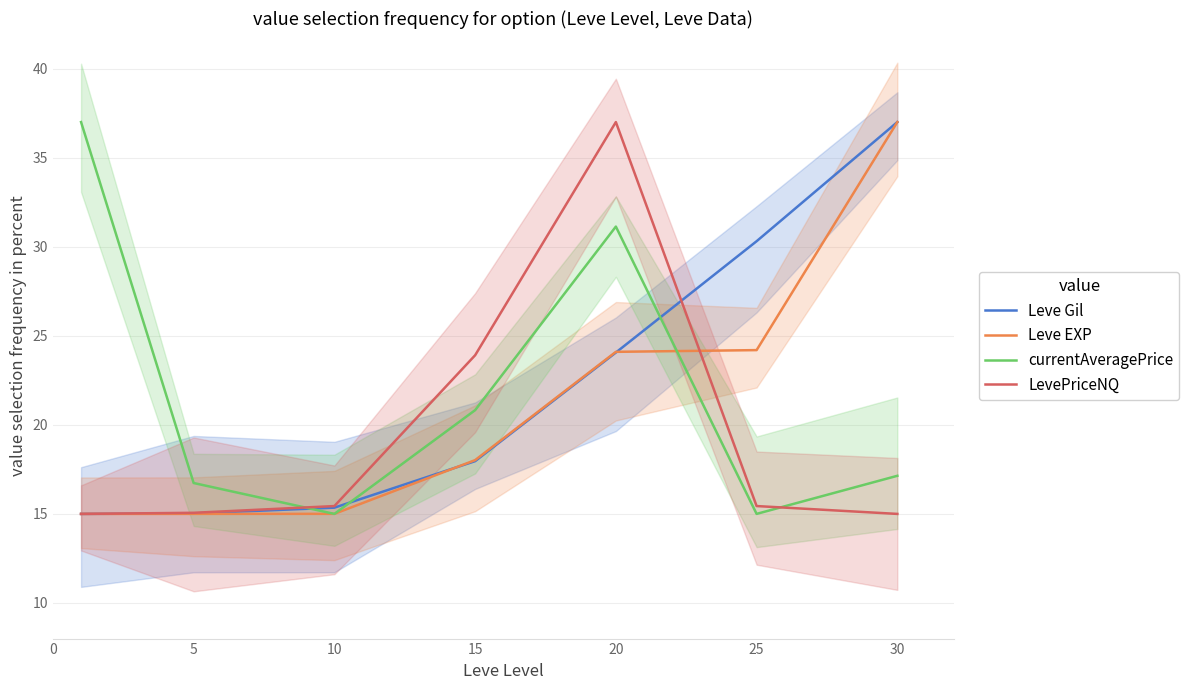

What is the sum of all Leve Gil values?

154.7